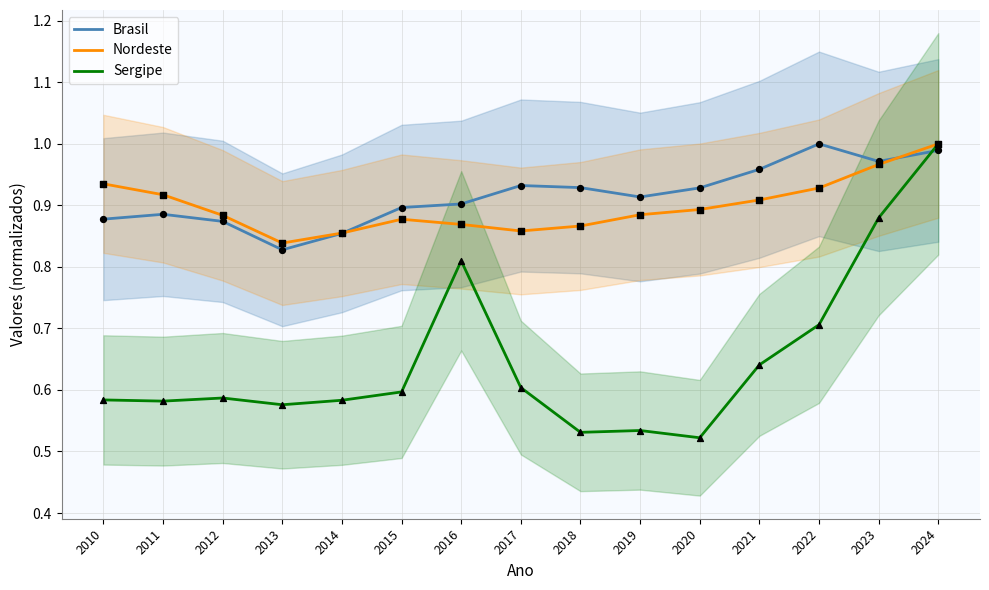

At how many categories does at least one series exceed 0?

15